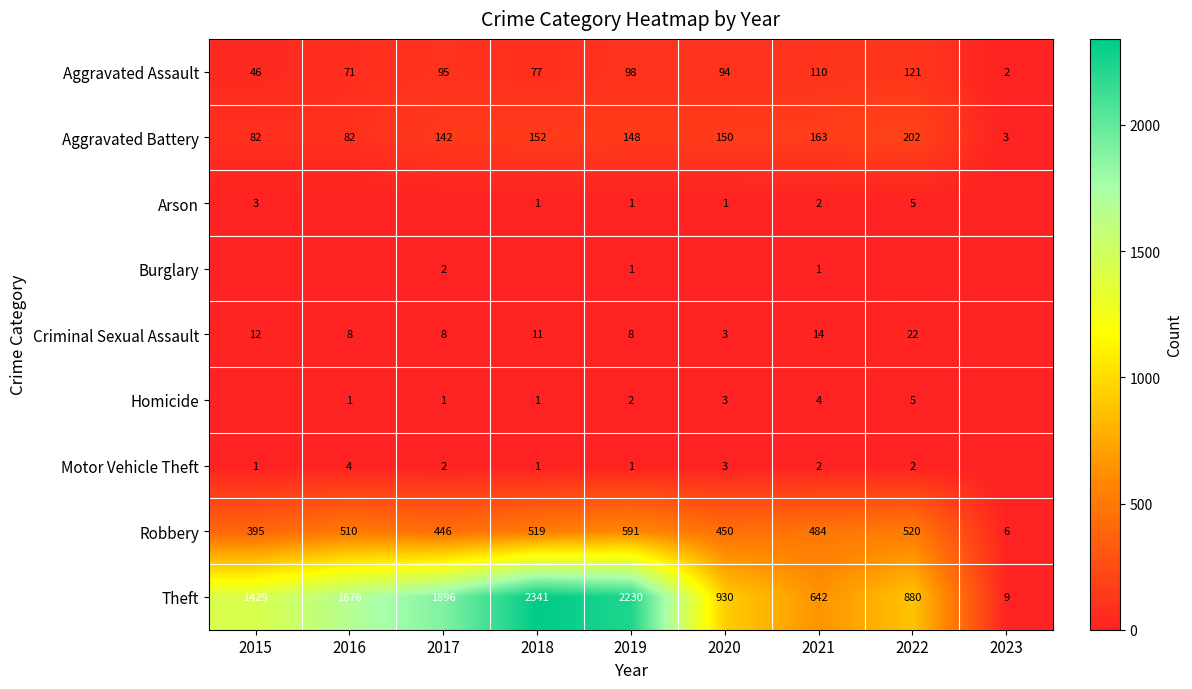

Where is Robbery nearest to the value 298?

2015